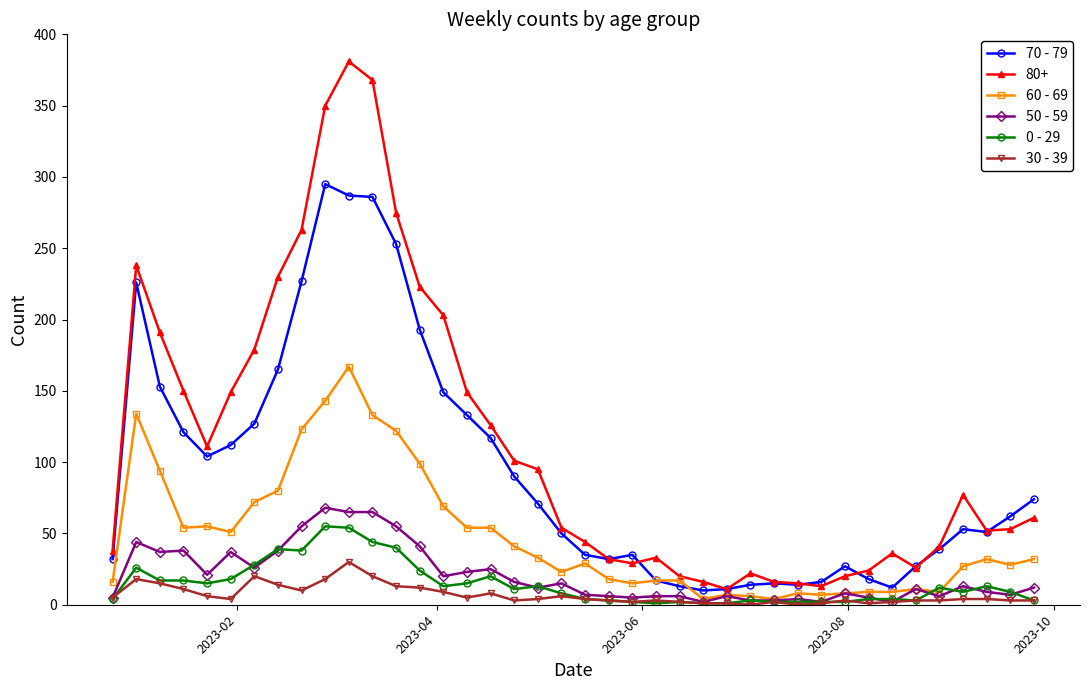

Which series has the largest total across all categories?

80+